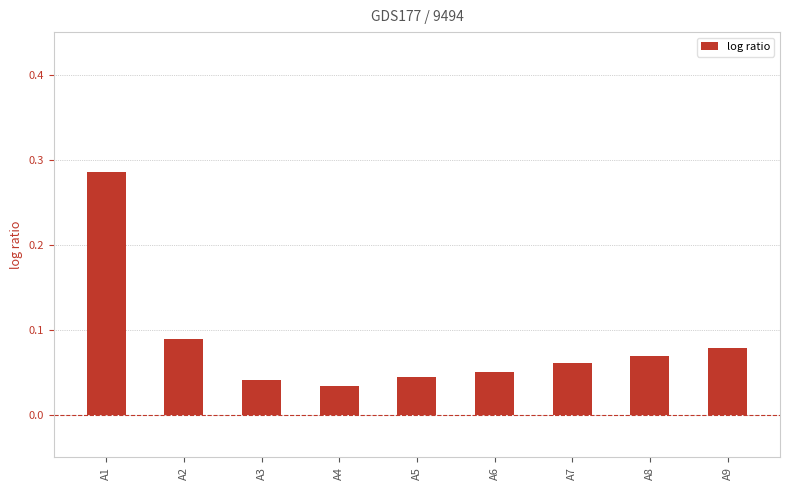

True or false: the data shows 0.0 at A9.

False